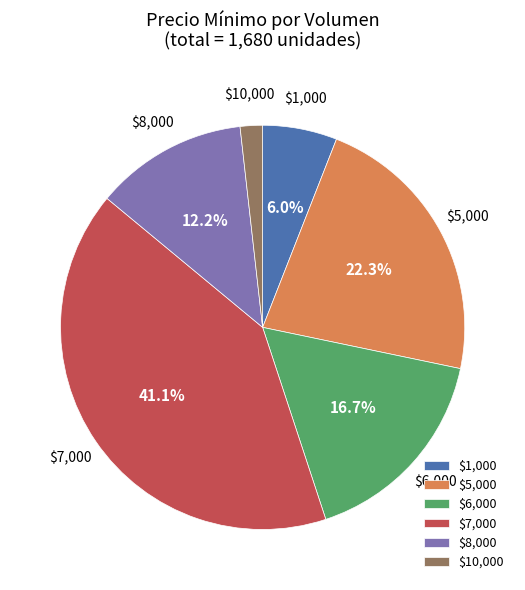

What is the largest slice in the pie chart?

$7,000